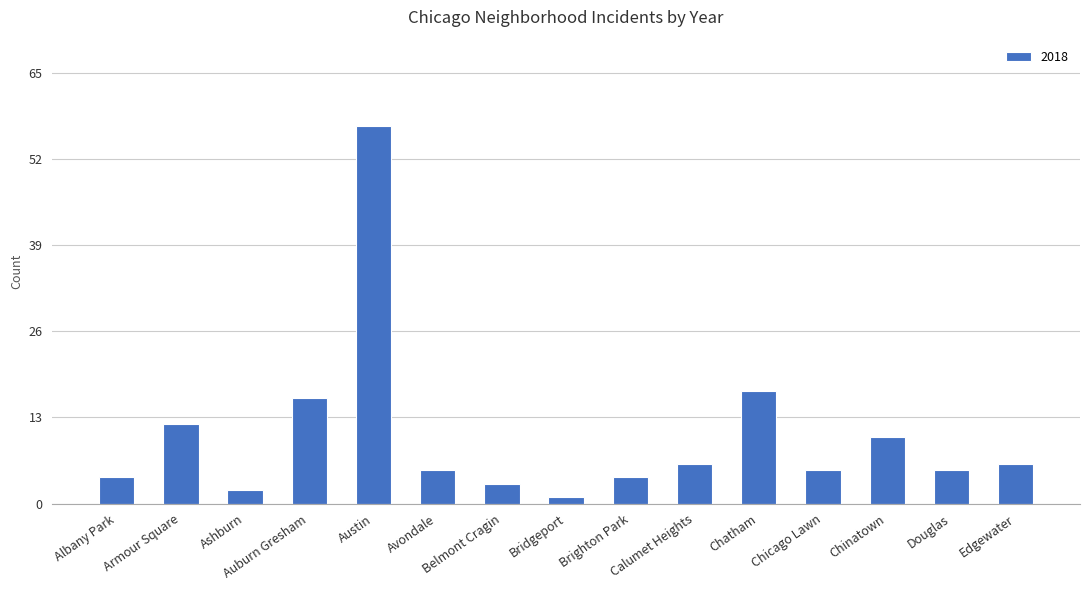

What is the maximum value shown in the chart?

57